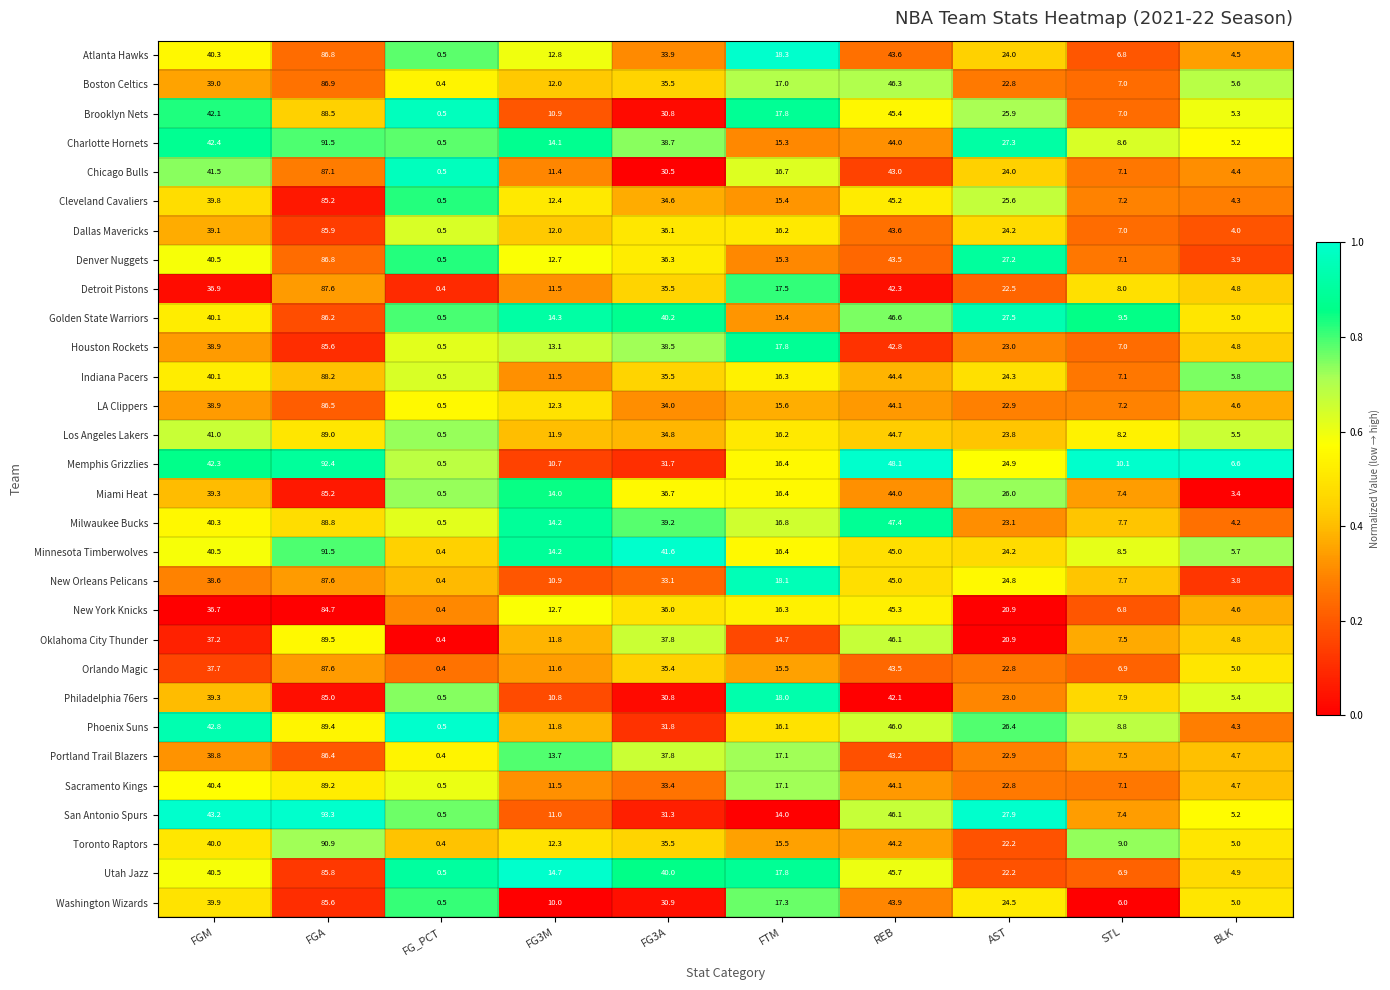

What is the sum of the Dallas Mavericks values at FGM and FG3M?

51.1